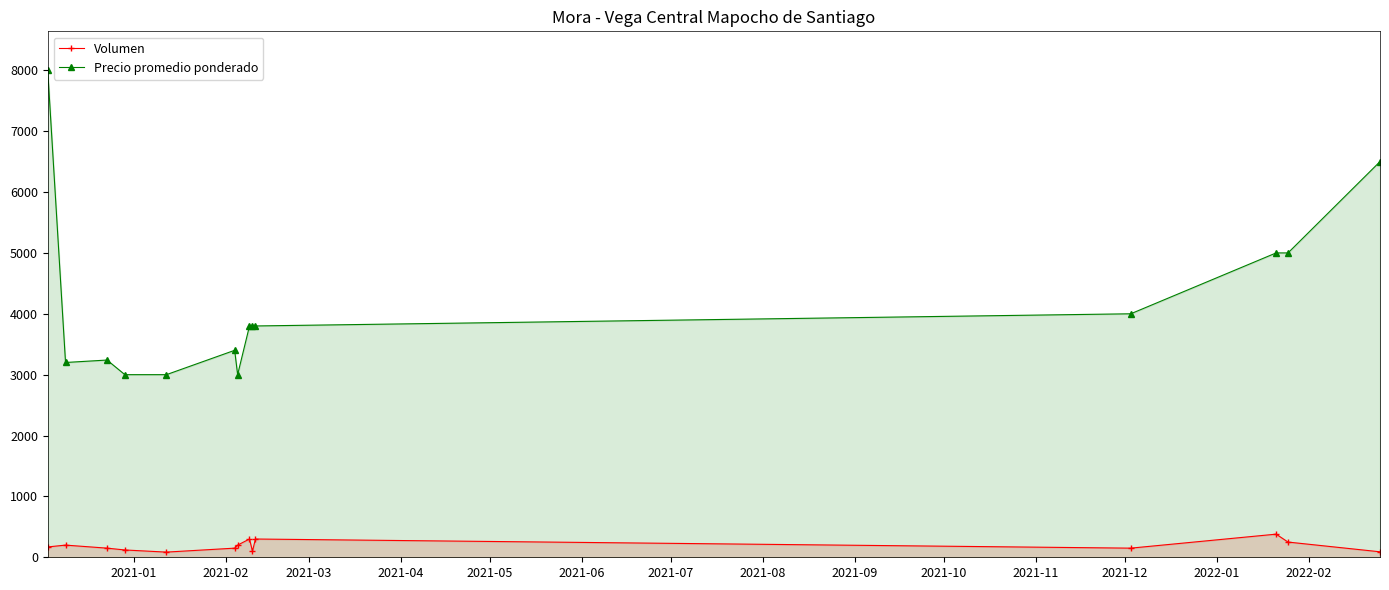

What is the greatest value displayed?

8000